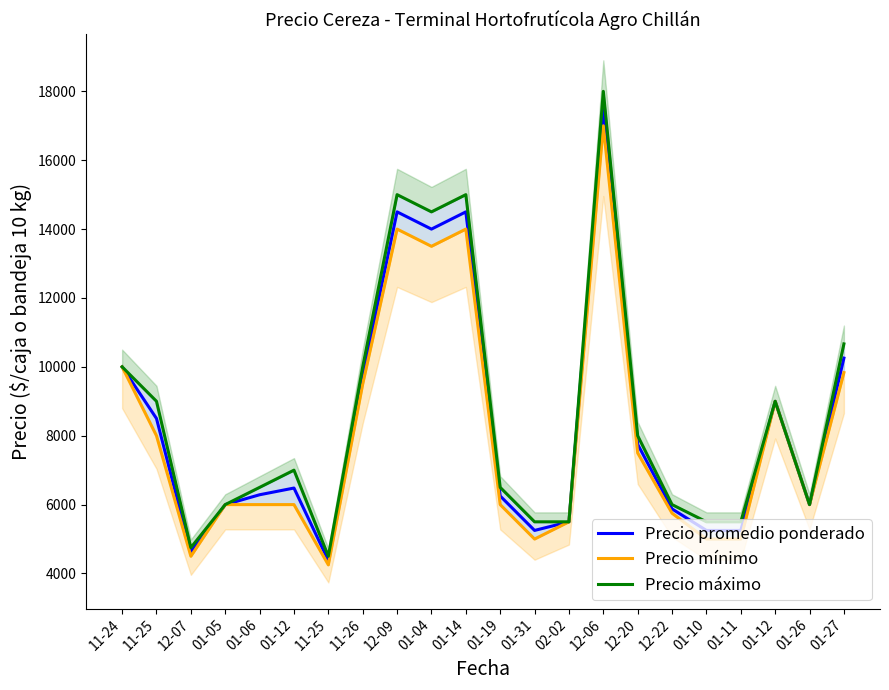

In Precio promedio ponderado, how many points are higher than both neighbors (excluding endpoints)?

5